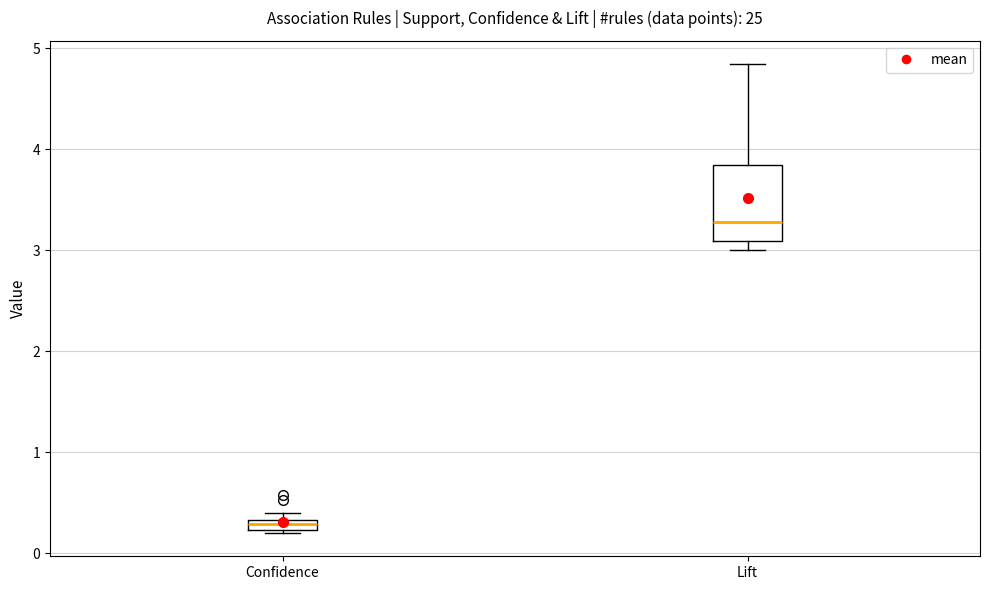

Comparing the boxes themselves (not the whiskers), which one is the tallest?

Lift